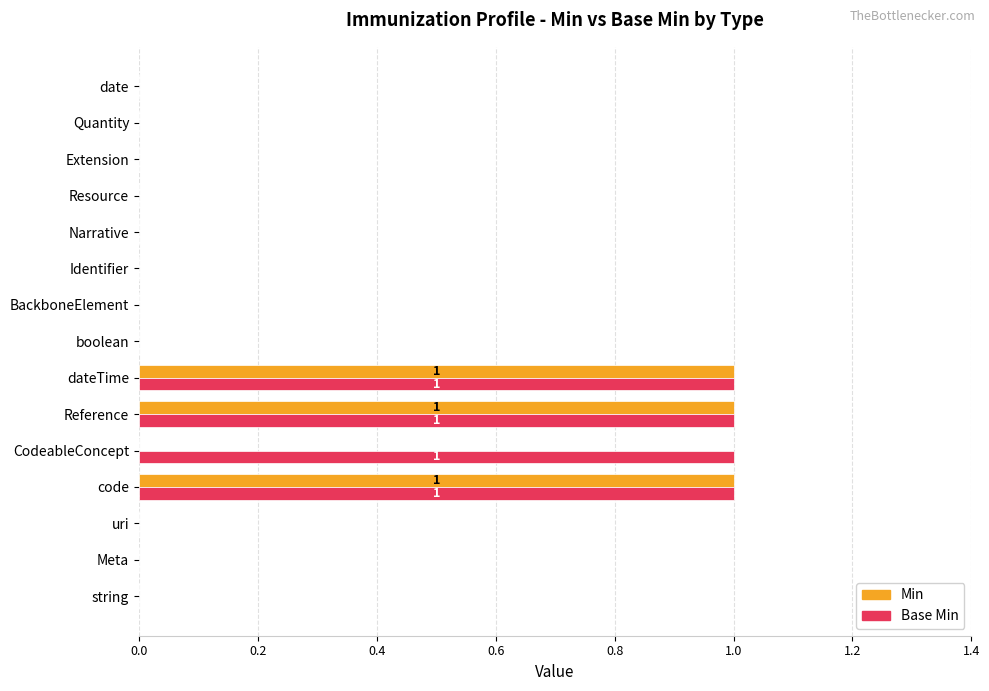

How many distinct data groups are displayed?

2